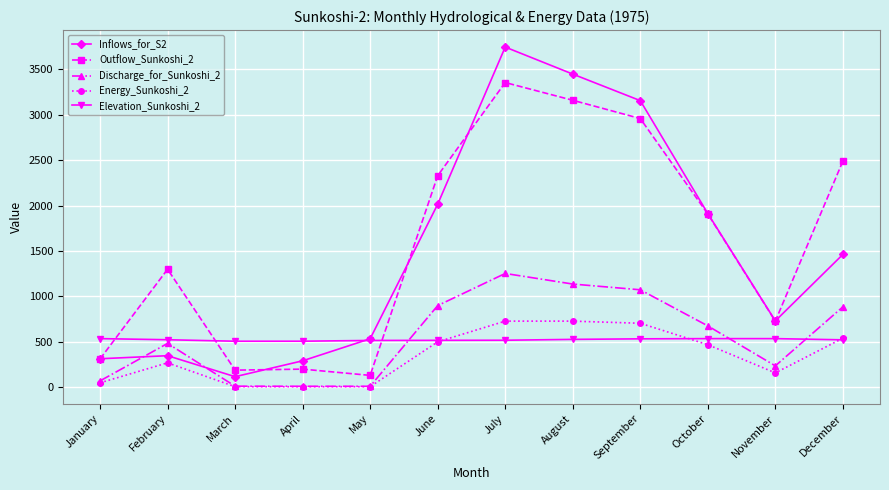

What is the difference between the second highest and minimum values in the Outflow_Sunkoshi_2 series?

3030.3